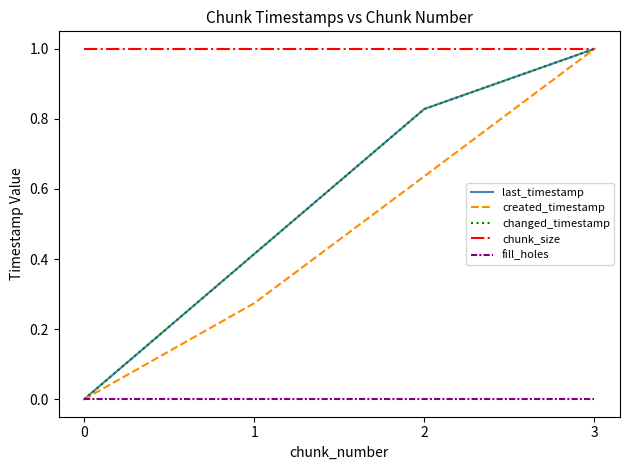

Does the chart display data point markers on the line(s)?

No